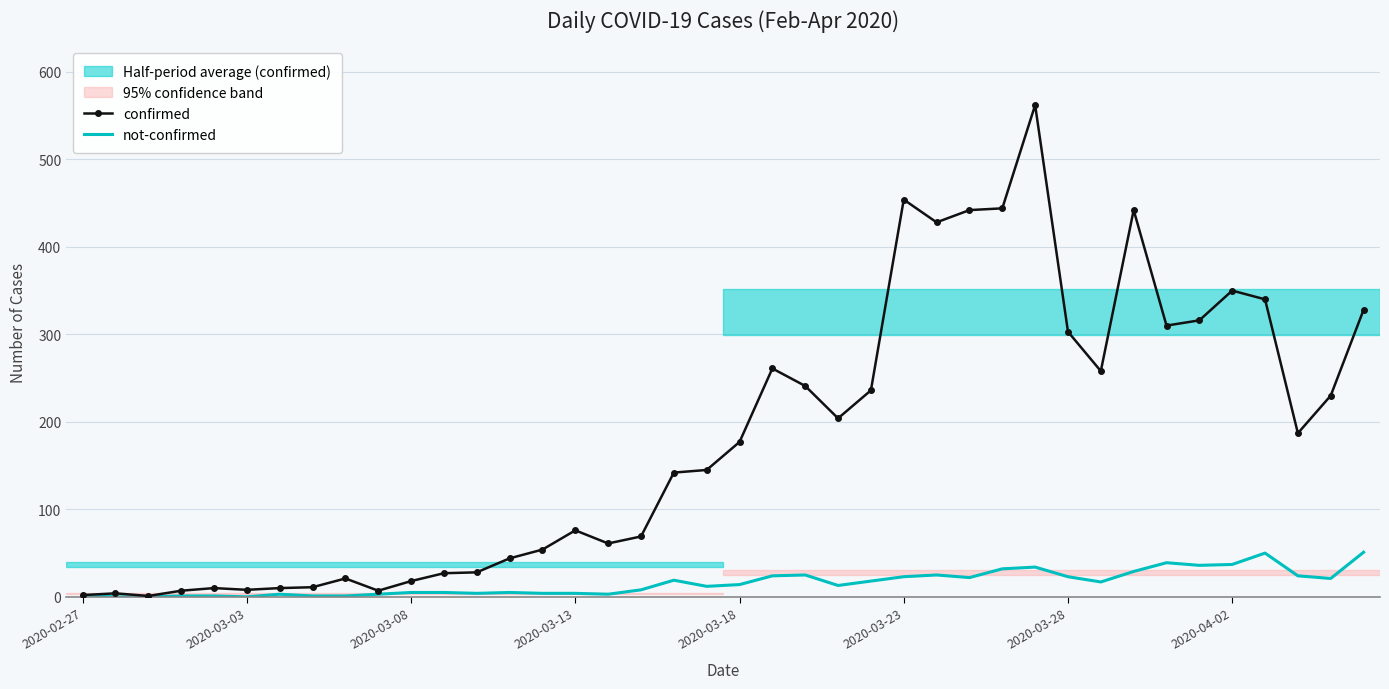

Which series has the largest total across all categories?

confirmed